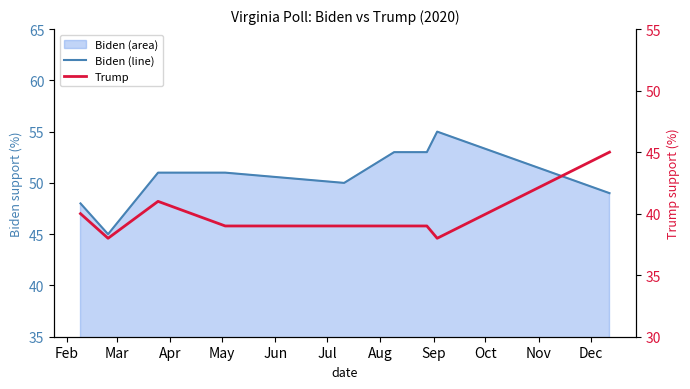

Rank the series by their maximum value, from lowest to highest.

Trump, Biden (line)